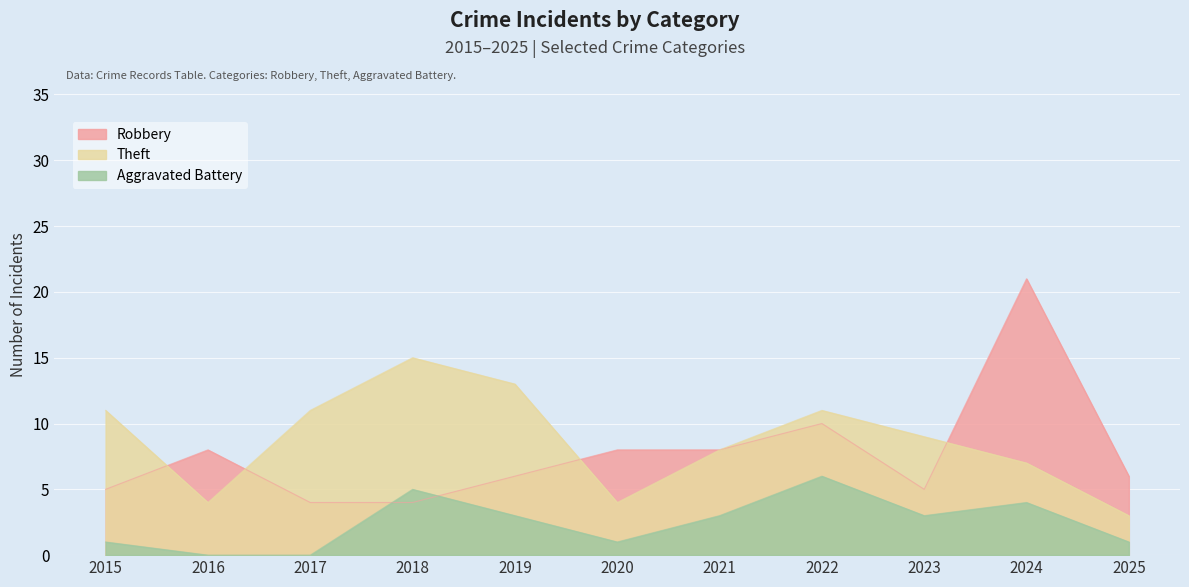

How many lines are shown in the chart?

3